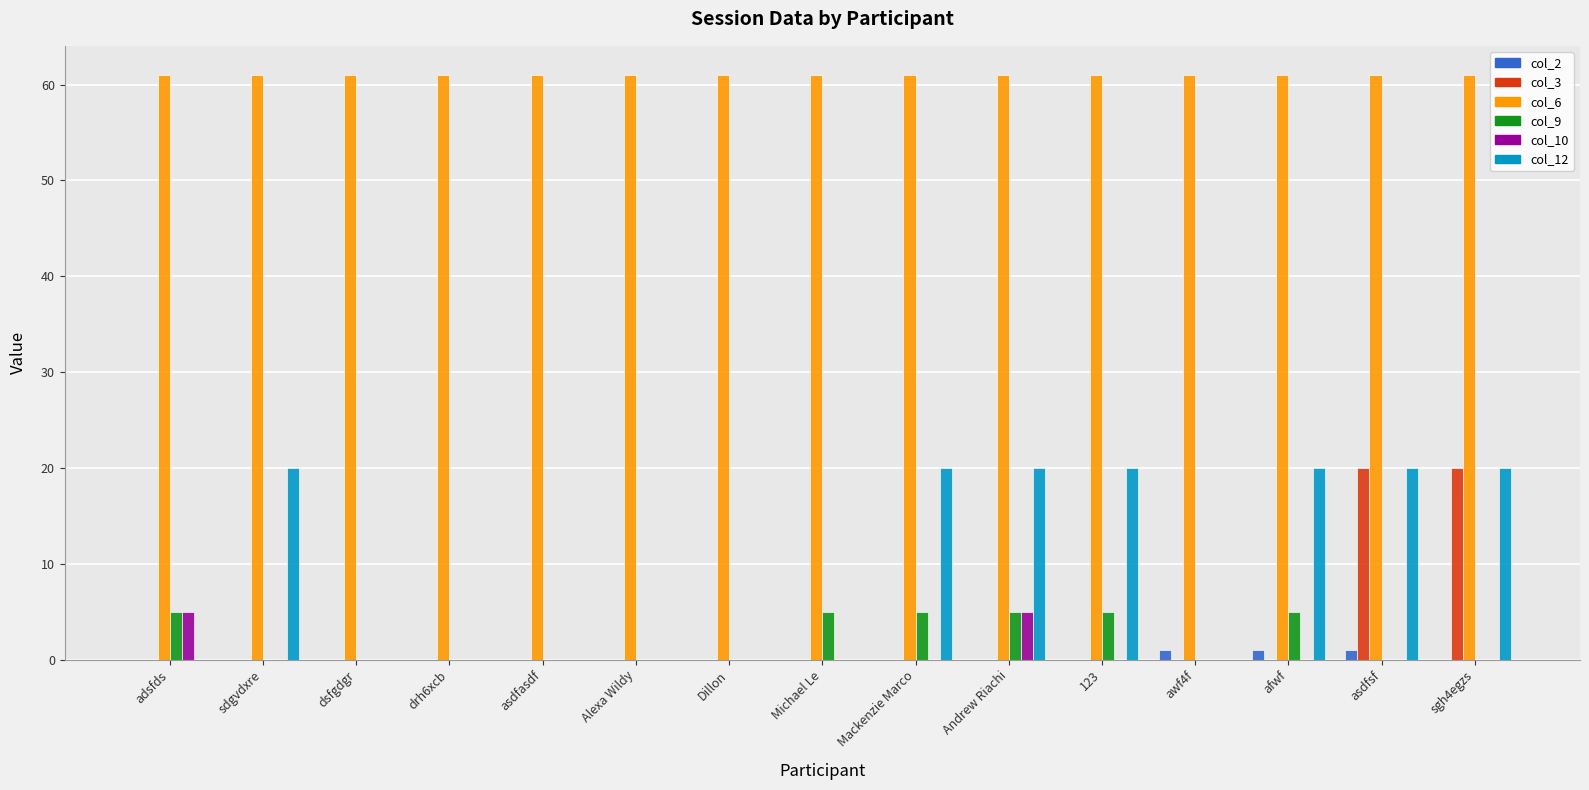

Are the bars horizontal?

No